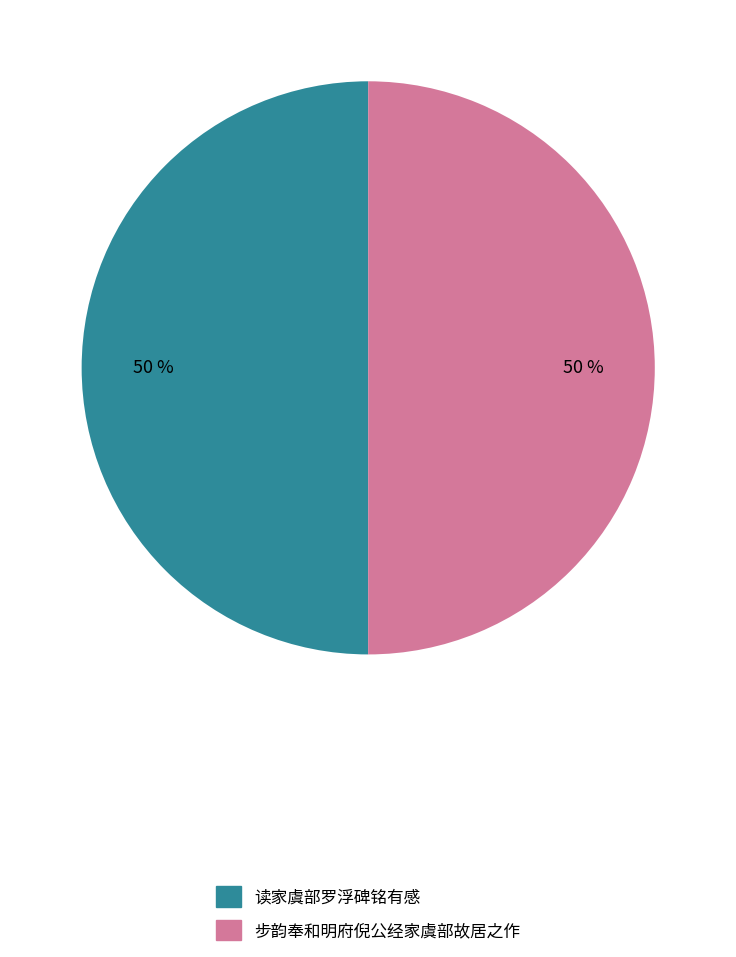

To the nearest percent, what percentage of the pie is 读家虞部罗浮碑铭有感?

50%